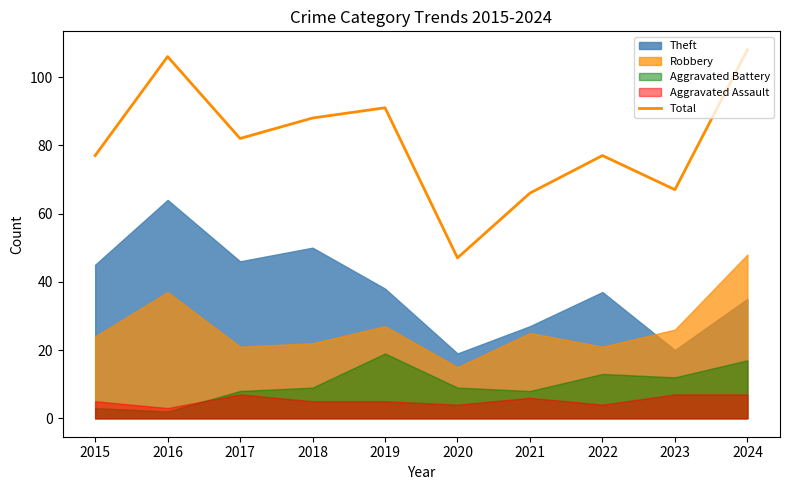

What value does the data have at 2020, to the nearest 5?

45